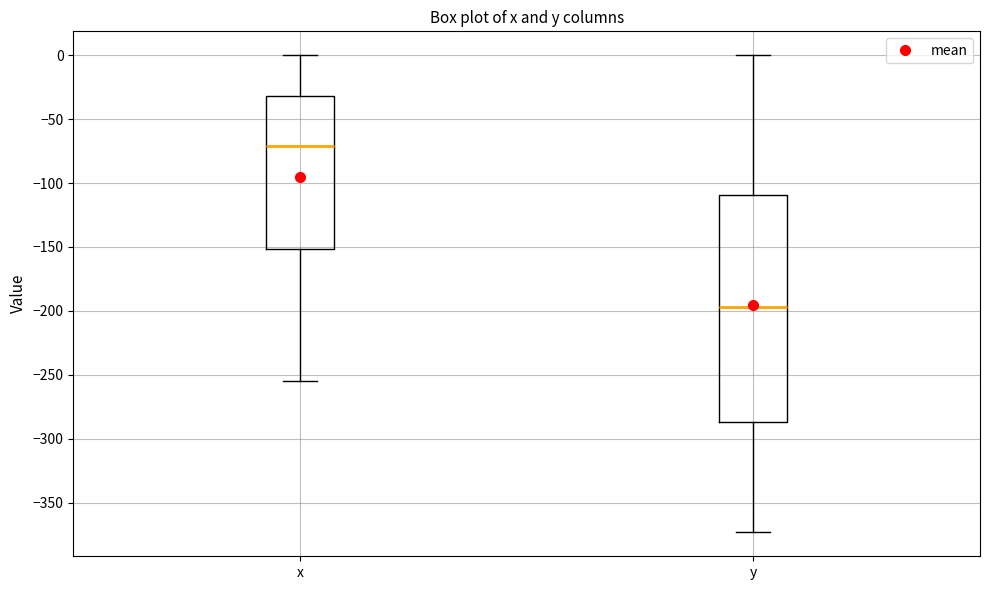

Which box is the tallest, from its lower edge to its upper edge?

y